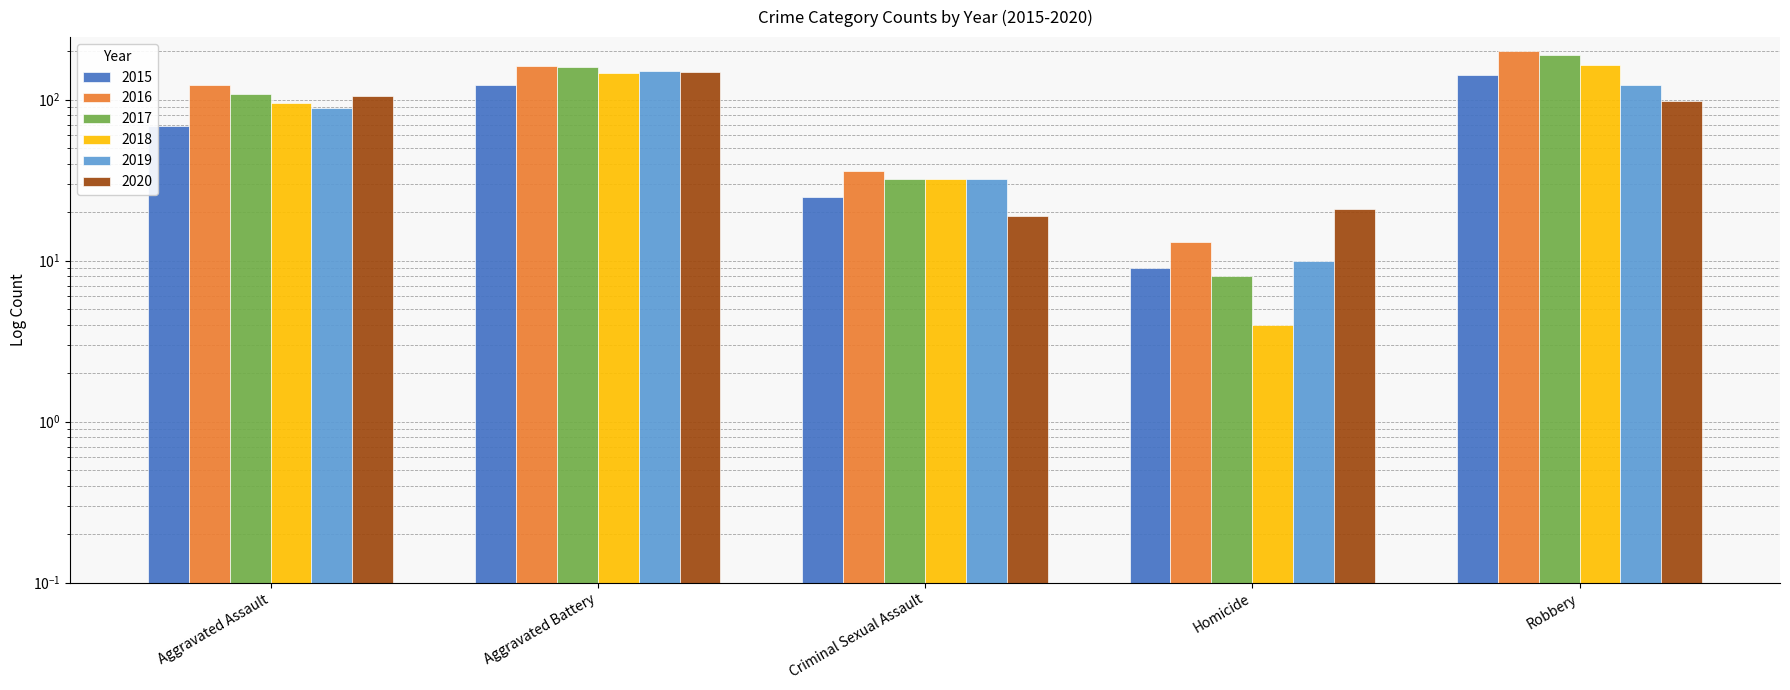

What is the greatest value displayed?

201